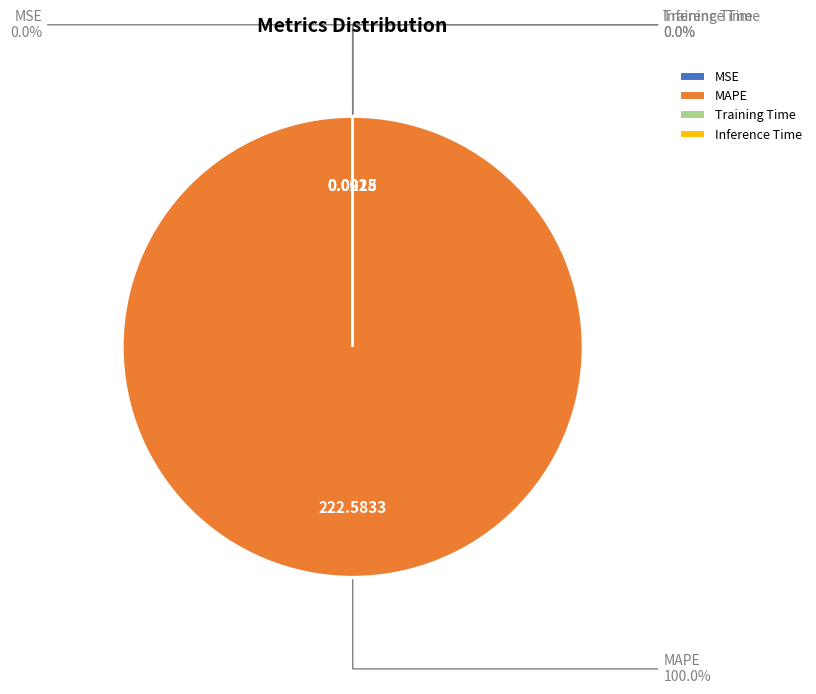

Is there any slice that represents more than half of the pie?

Yes